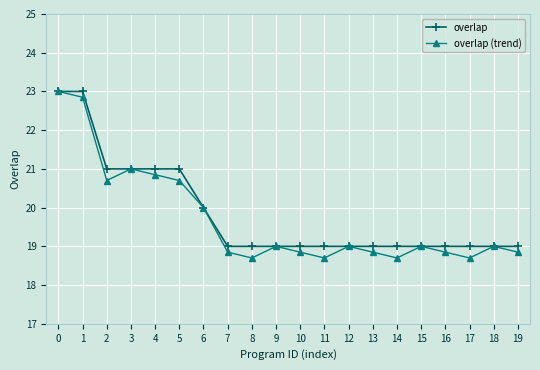

What is the total value across all series at 16?

37.9